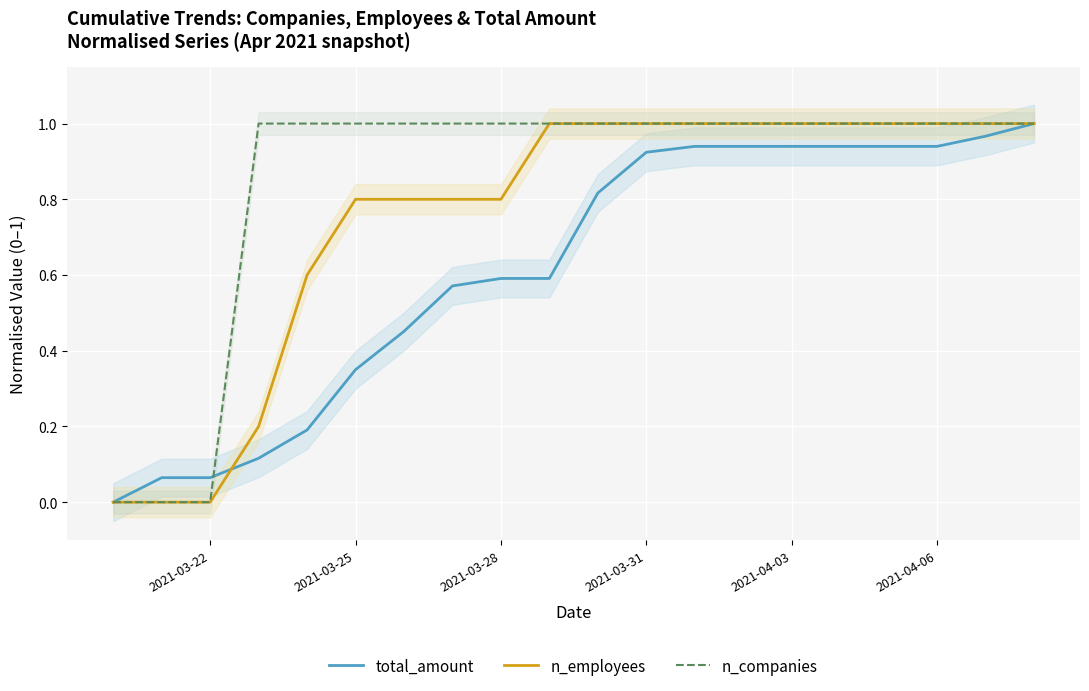

The value of n_employees at 2021-03-28 is 1.1. True or false?

False